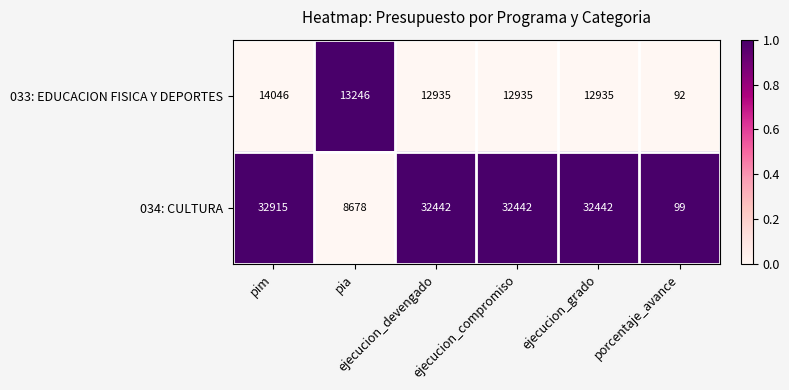

What is the sum of all 034: CULTURA values?

139018